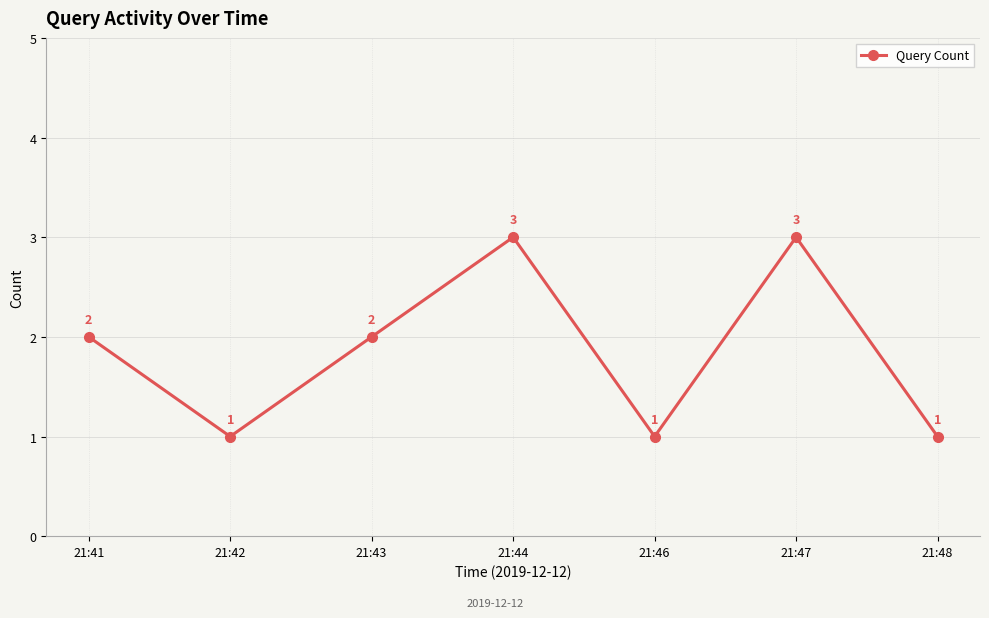

Where is the first local minimum?

21:42